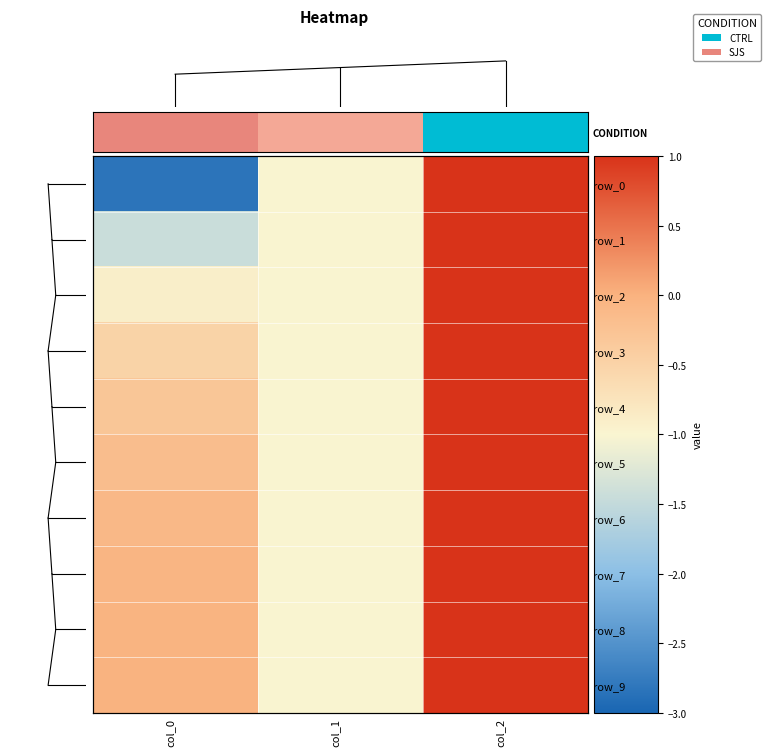

What value does the 8 series have at col_1?

-1.0